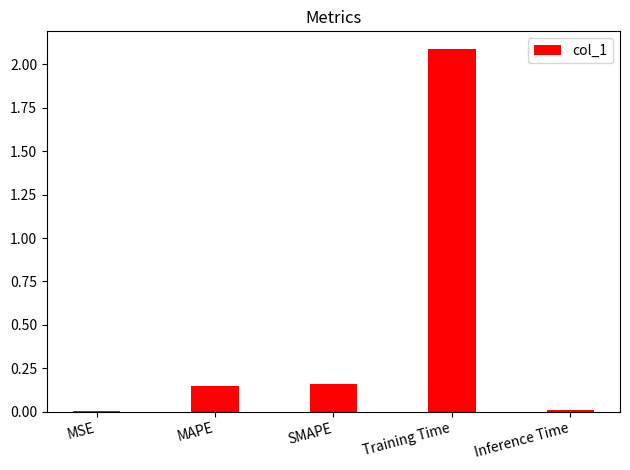

What is the maximum value shown in the chart?

2.1